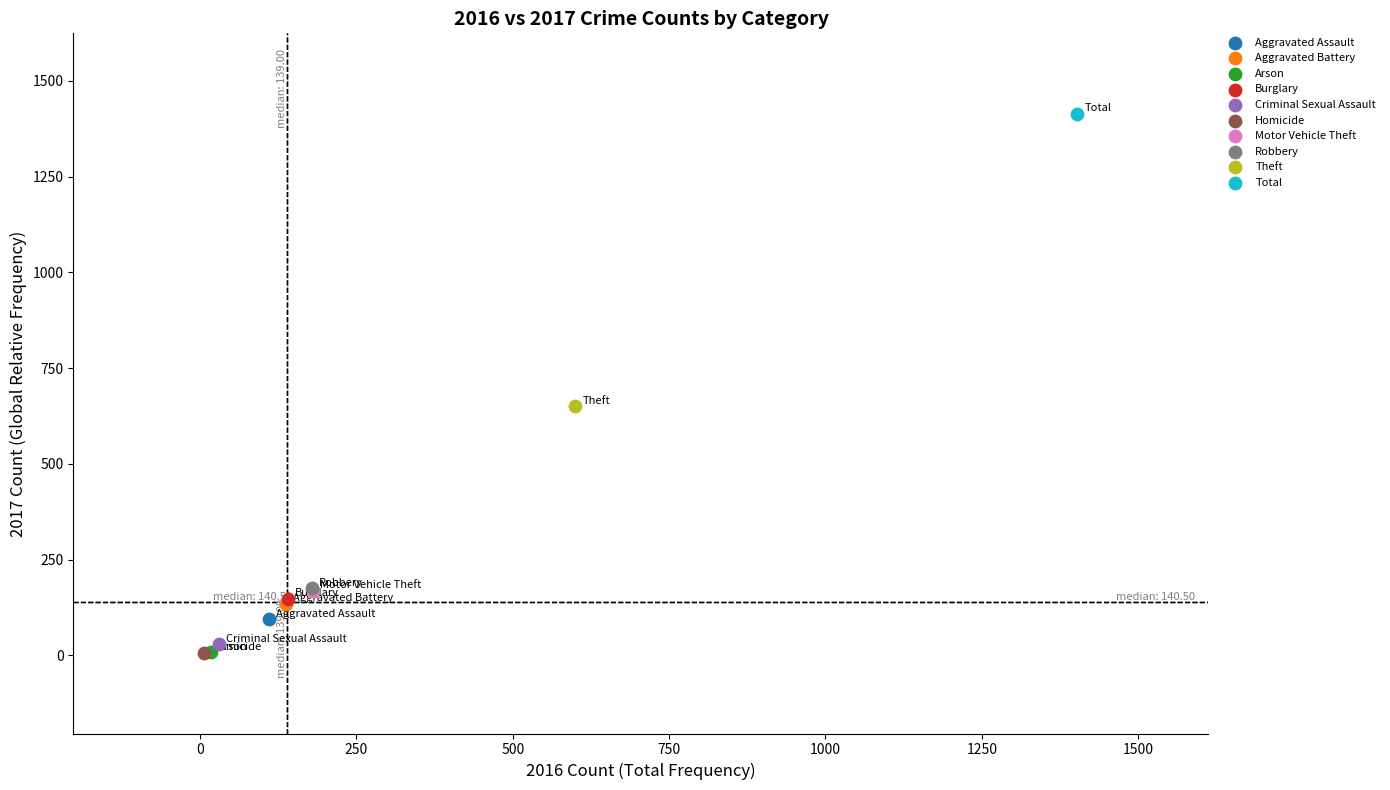

What are all the series names shown in the legend?

Aggravated Assault, Aggravated Battery, Arson, Burglary, Criminal Sexual Assault, Homicide, Motor Vehicle Theft, Robbery, Theft, Total